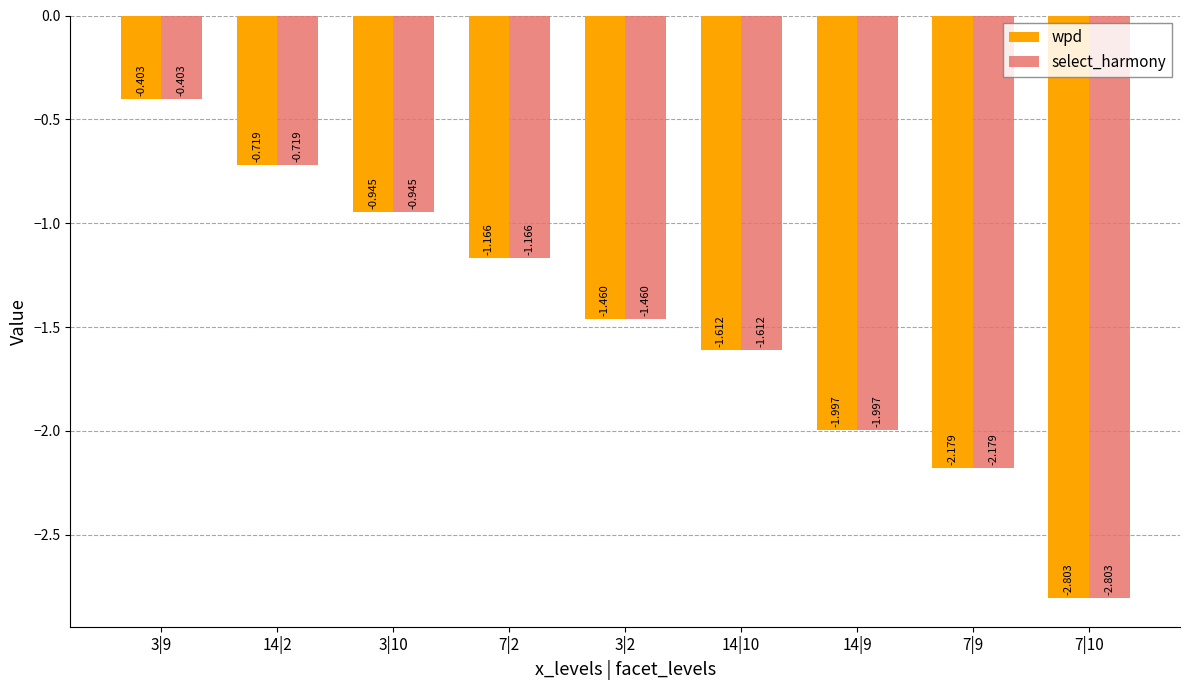

Reading left to right, transcribe all the data shown in this chart.

wpd: -0.4	-0.7	-0.9	-1.2	-1.5	-1.6	-2.0	-2.2	-2.8
select_harmony: -0.4	-0.7	-0.9	-1.2	-1.5	-1.6	-2.0	-2.2	-2.8